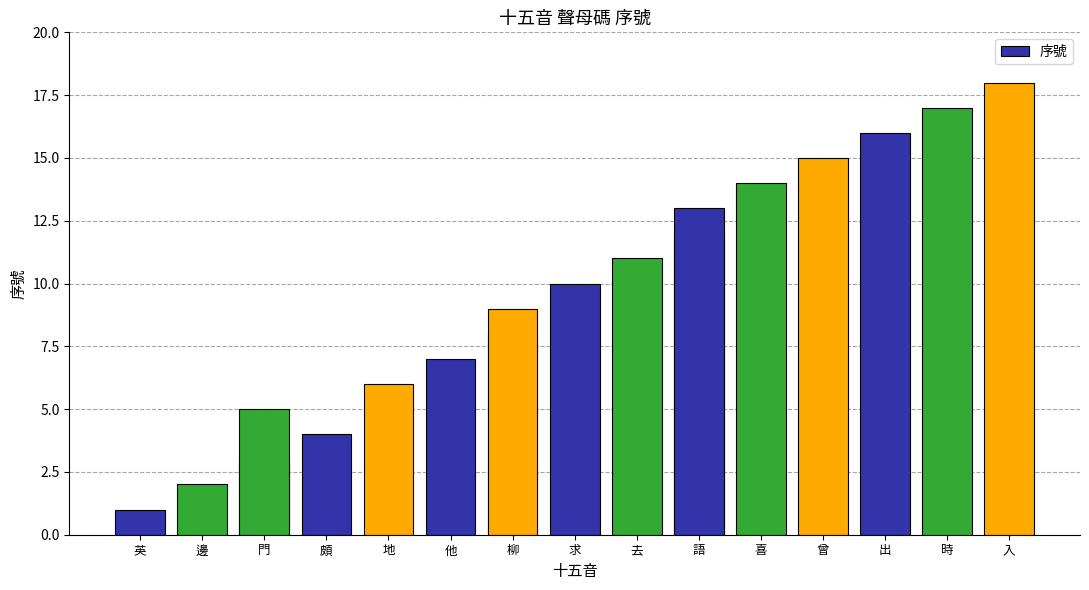

What is the average value?

10